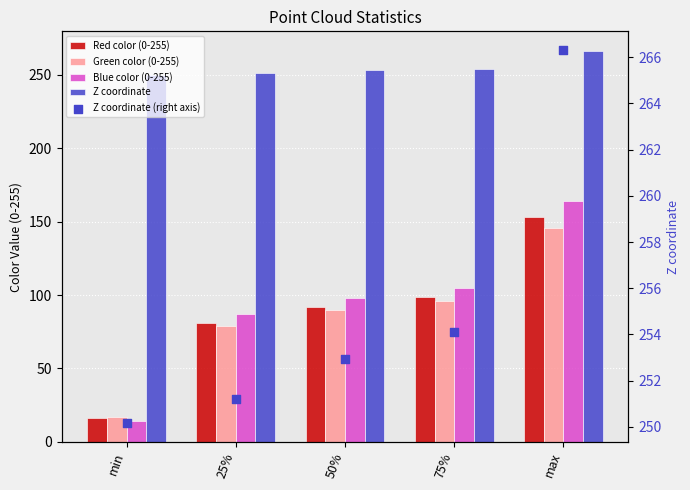

Which series has the largest total across all categories?

Z coordinate